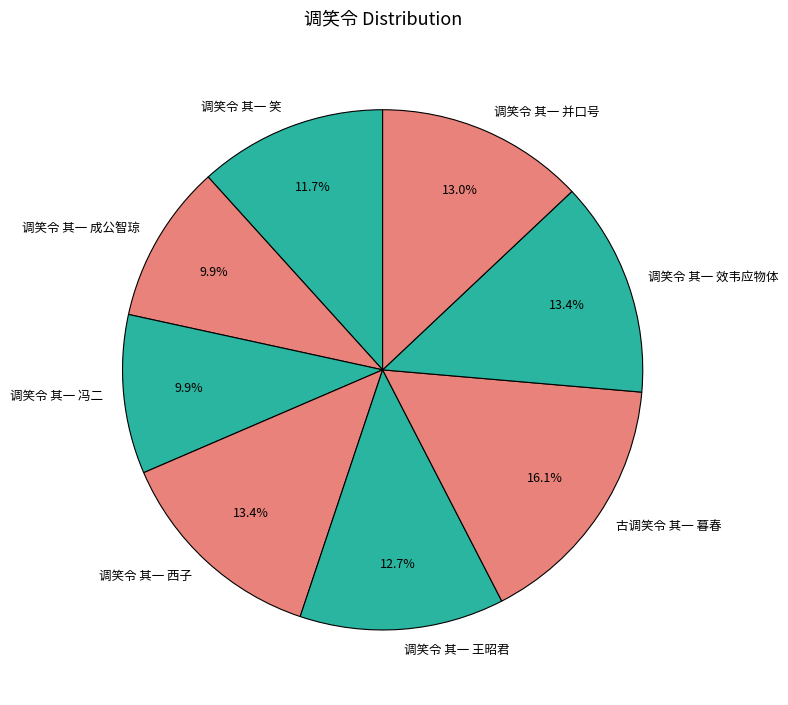

Approximately how many times larger is the value at 调笑令 其一 成公智琼 compared to 调笑令 其一 西子?

0.7